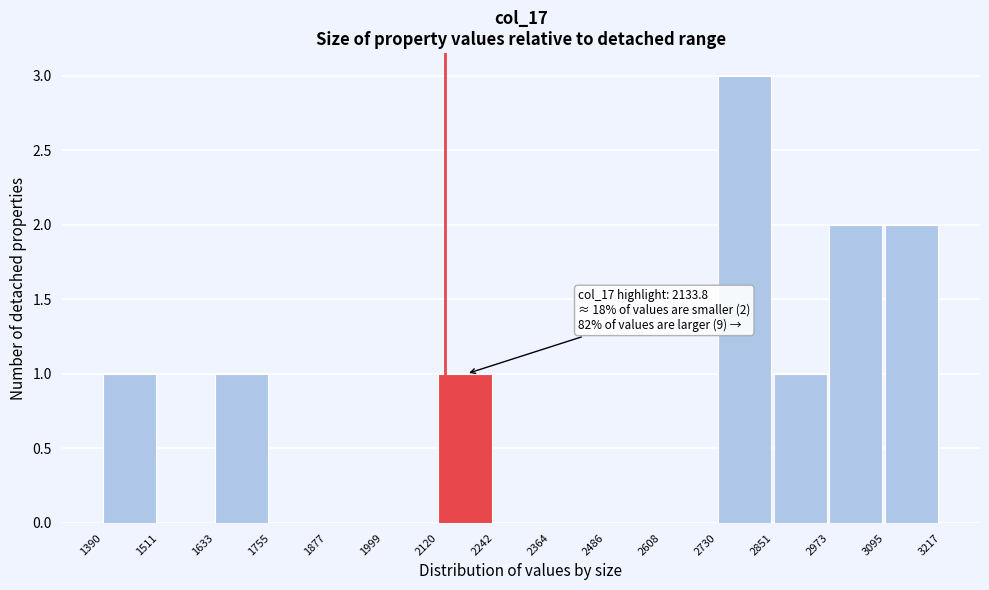

Which range on the x-axis has the tallest bar?

2730 to 2851